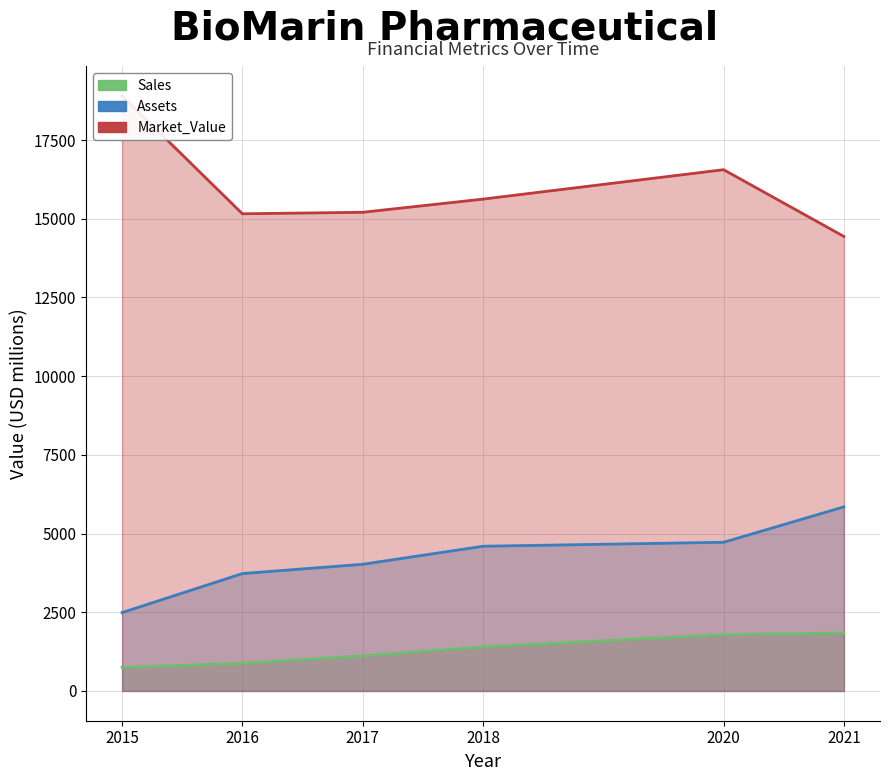

What is the total value across all series at 2020?

23068